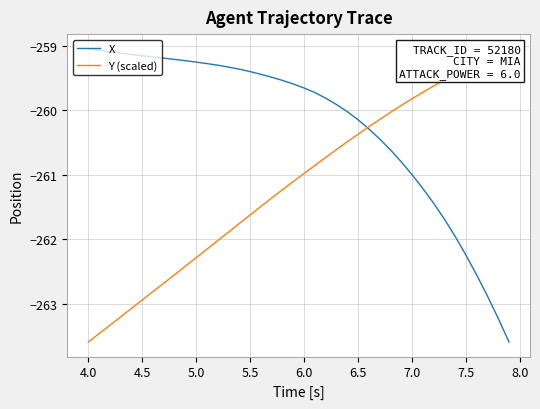

How many data points in Y (scaled) are less than -260?

29